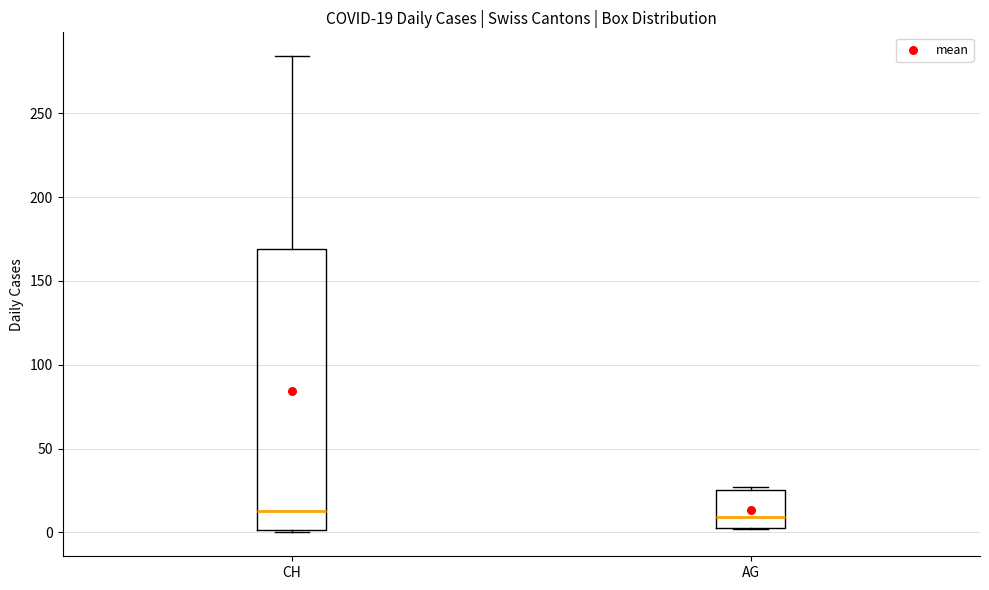

Which box is the tallest, from its lower edge to its upper edge?

CH